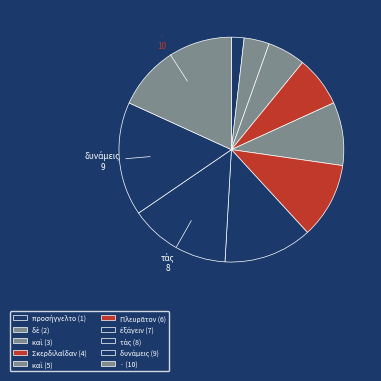

Which slice is the largest?

· (10)